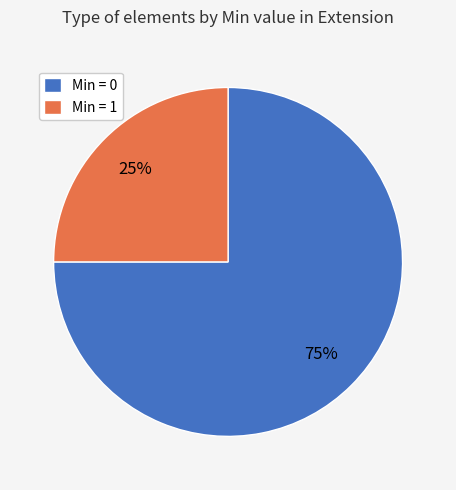

To the nearest percent, what portion does Min = 0 represent?

75%